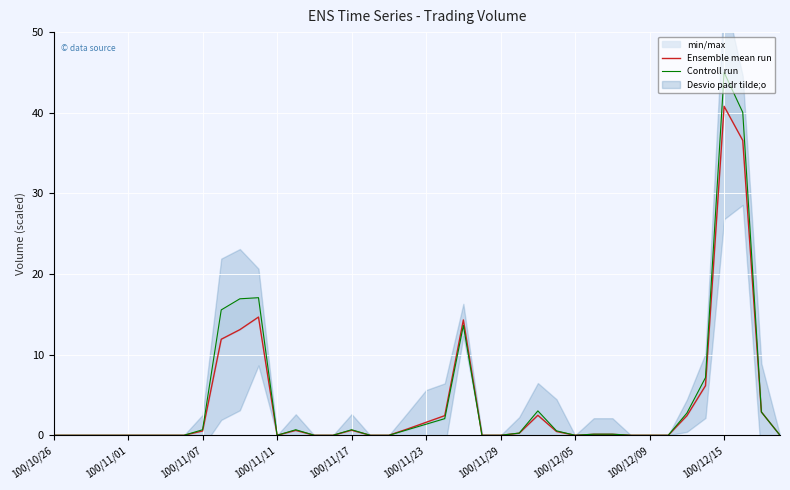

What is the label of the 10th point from the left?

100/12/15